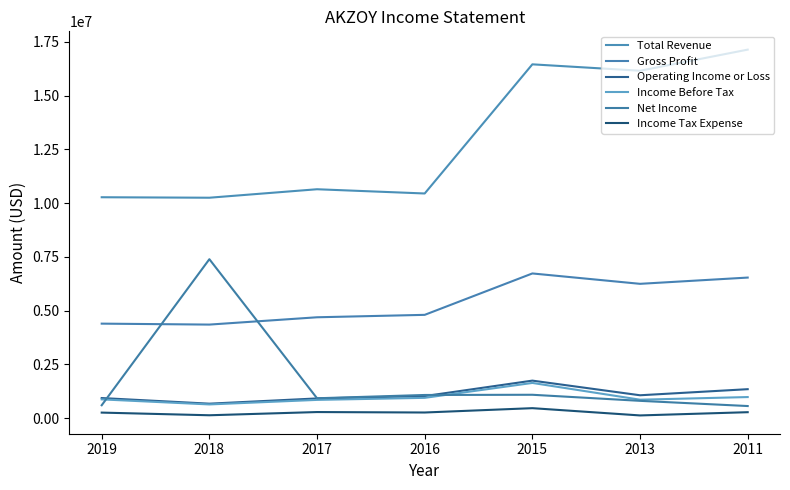

At which category does Income Tax Expense reach its first local peak?

2017